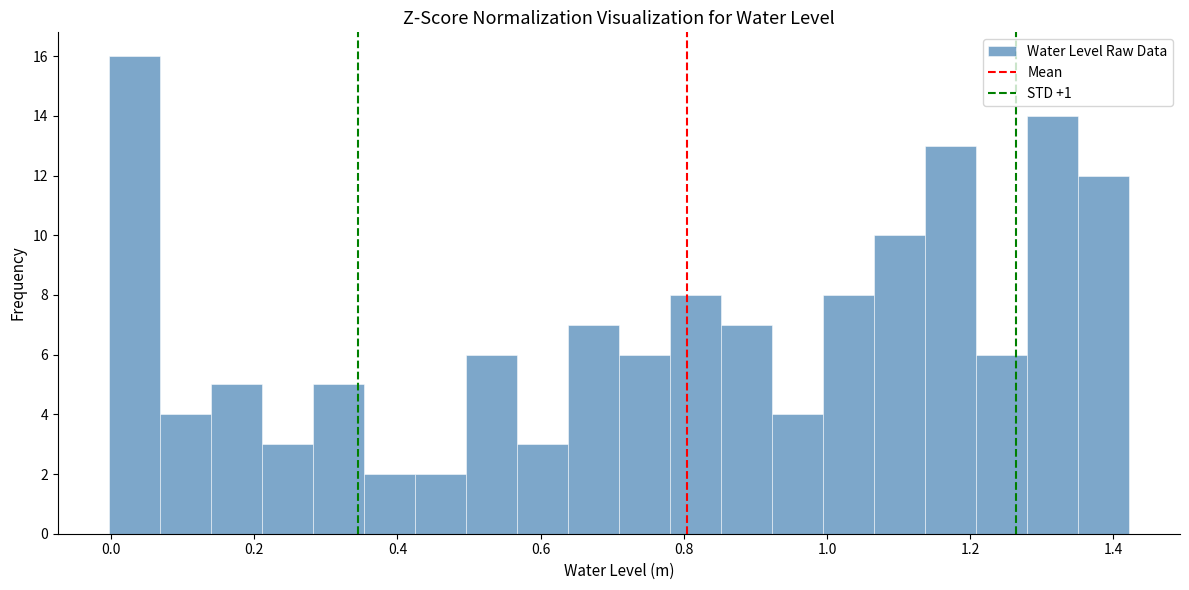

Read against the x-axis, roughly where is the centre of the tallest bar?

0.04